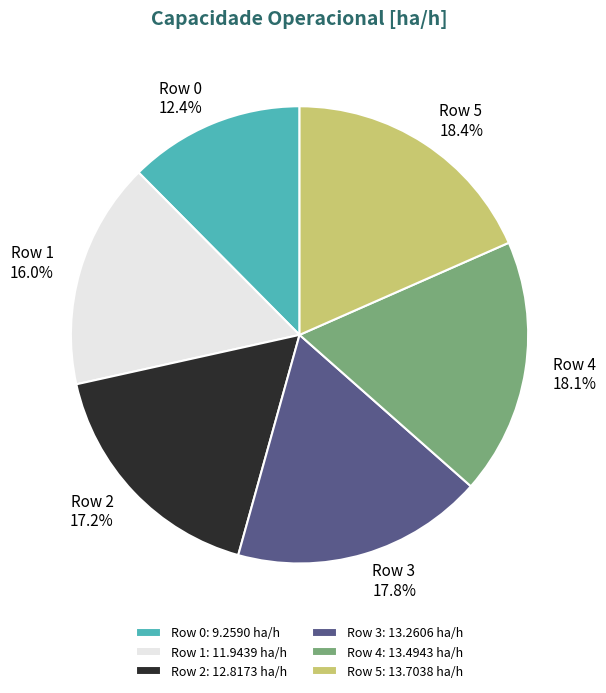

What percentage is NOT represented by Row 5: 13.7038 ha/h?

81.6%